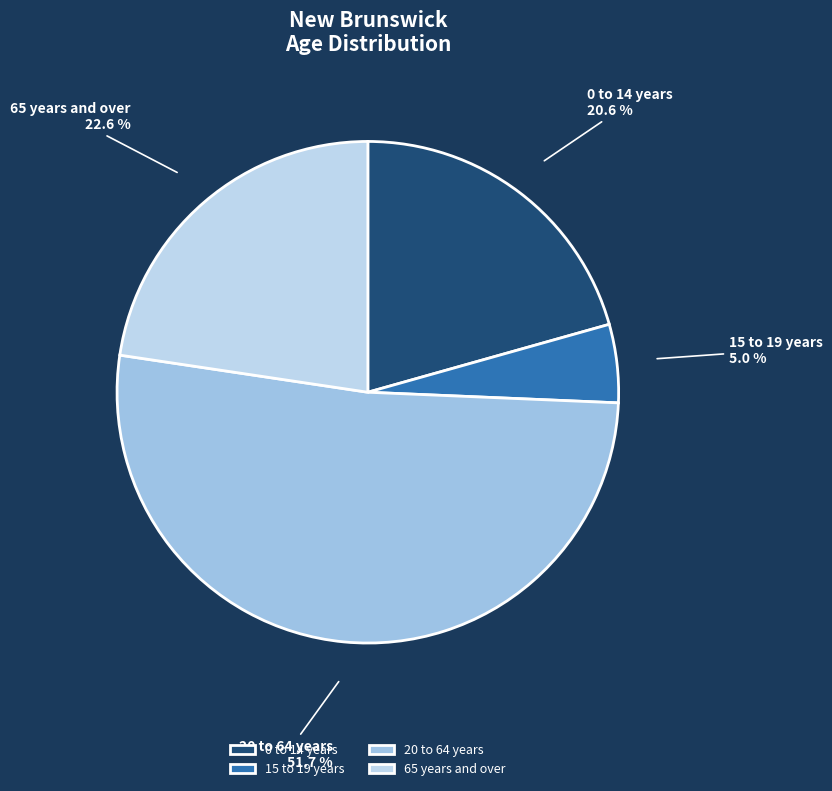

To the nearest percent, what is the difference between the 65 years and over and 15 to 19 years slice percentages?

18%